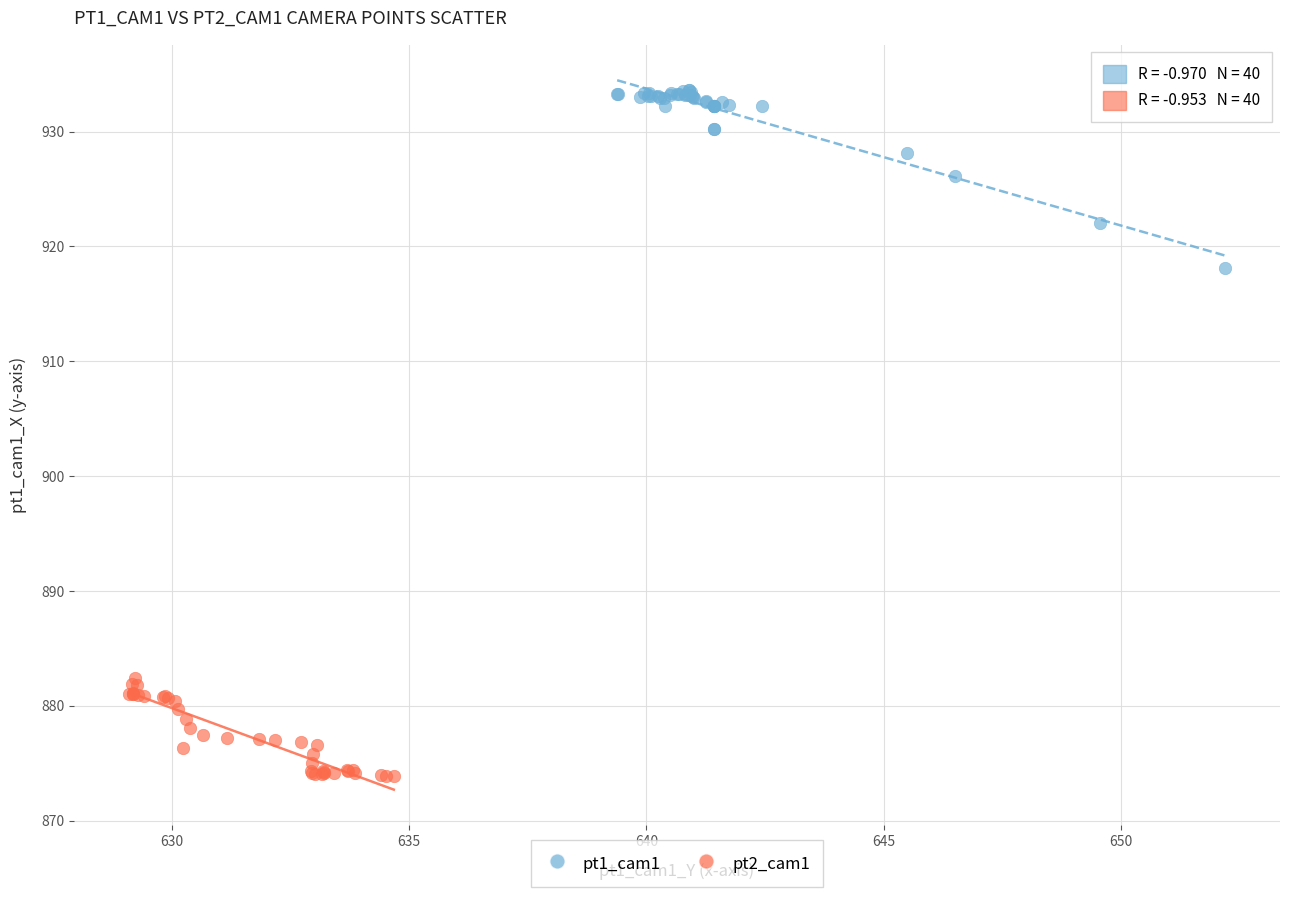

Which series reaches the minimum Y coordinate?

pt2_cam1